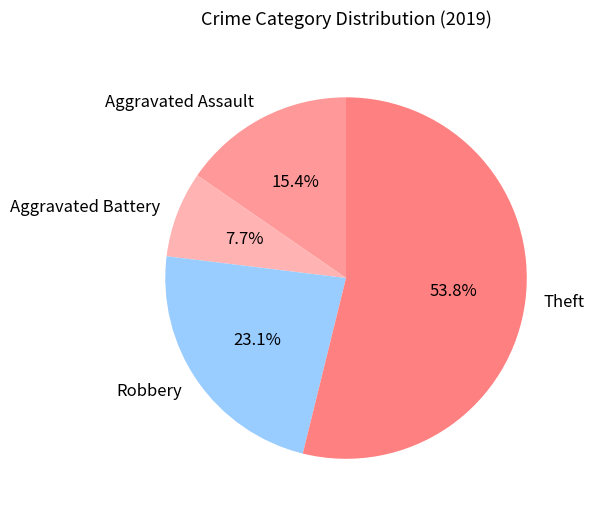

To the nearest percent, what is the difference between the Robbery and Aggravated Assault slice percentages?

8%